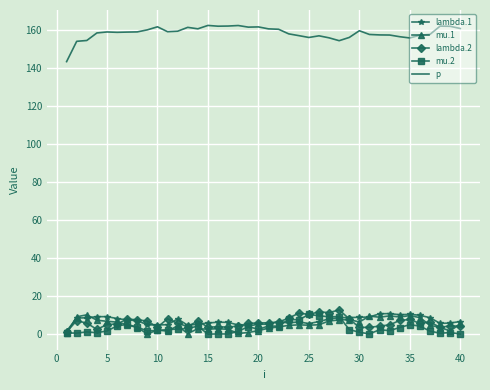

True or false: p and lambda.2 intersect in this chart.

False